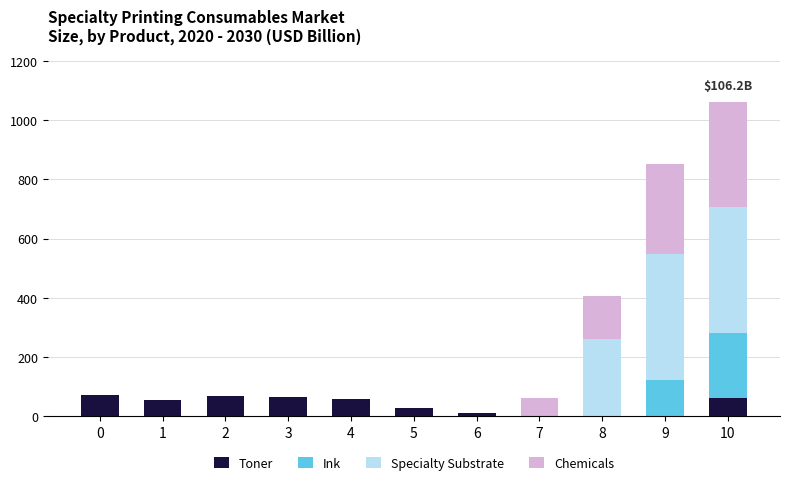

What is the total value across all series at 8?

407.0